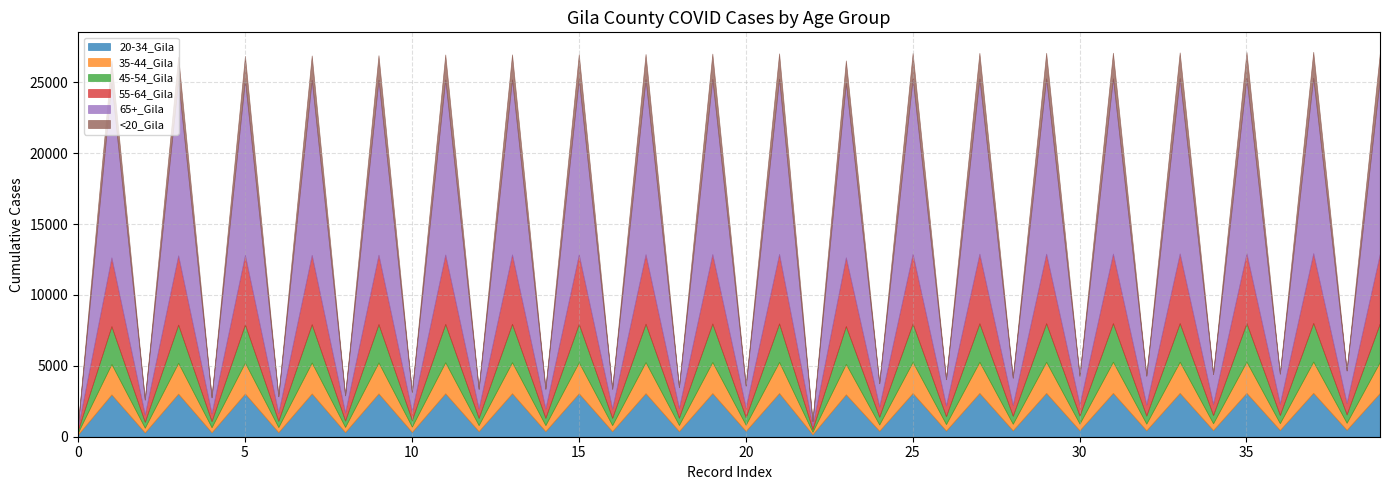

What is the minimum value for 20-34_Gila?

158